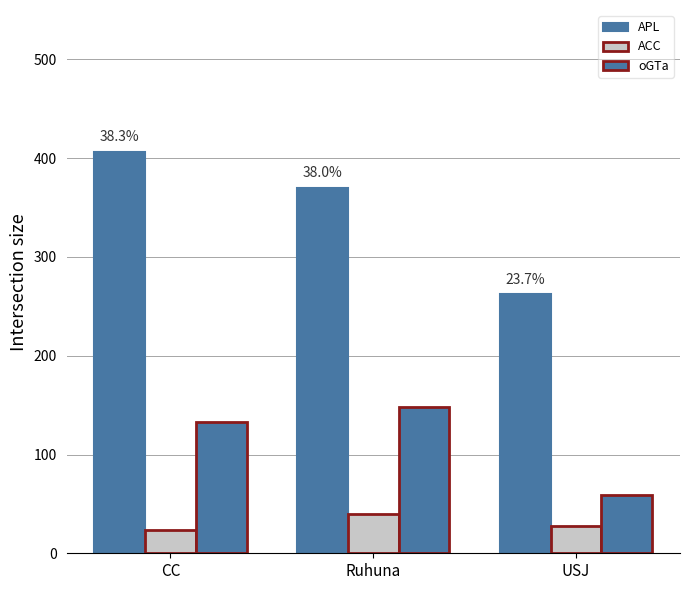

How many bars are there in total?

9